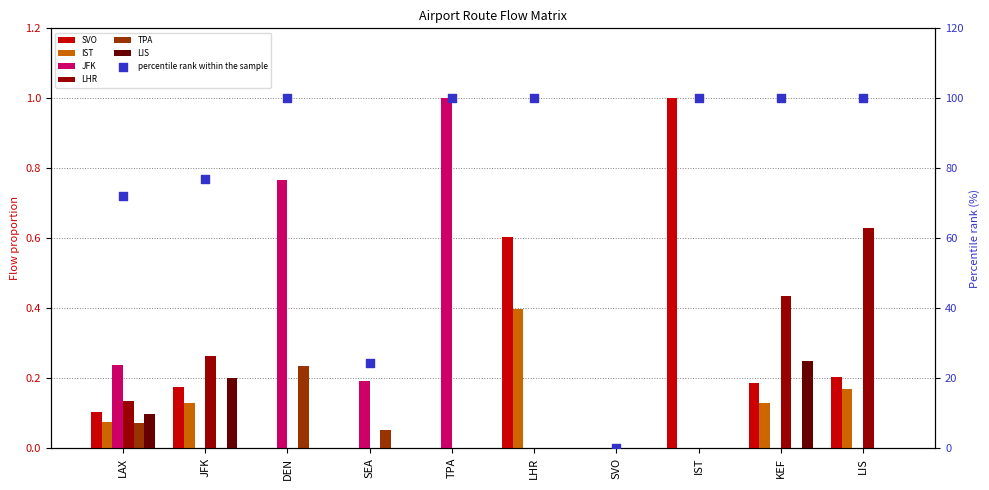

What is the total value across all series at IST?

1.0